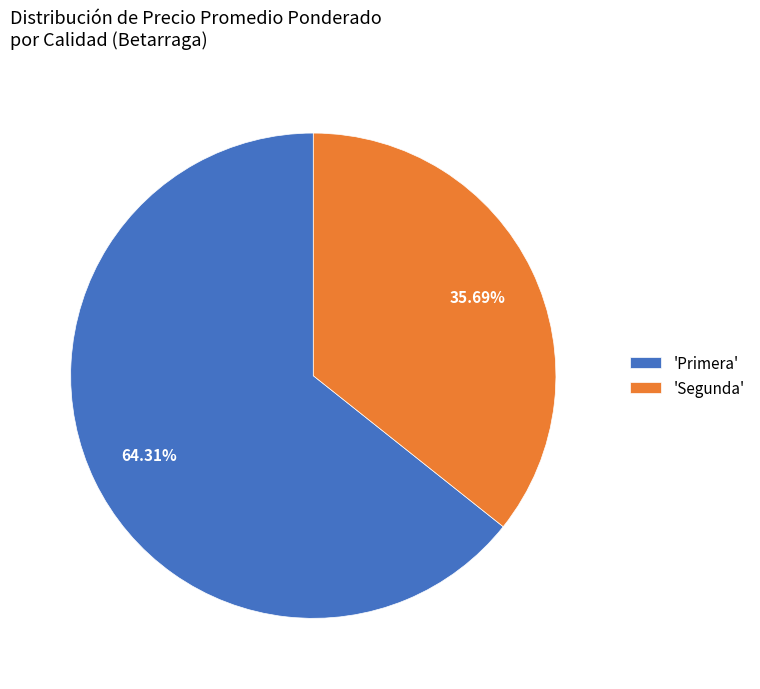

Which has a higher value, 'Primera' or 'Segunda'?

'Primera'